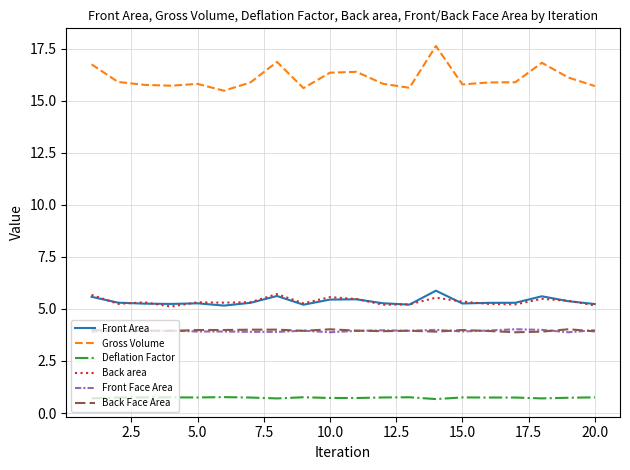

Which series has the widest spread of values?

Gross Volume